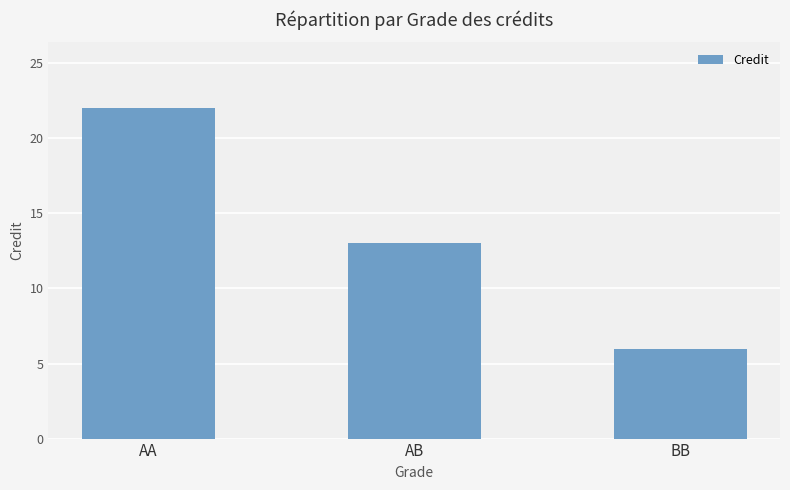

How many categories are shown in the chart?

3